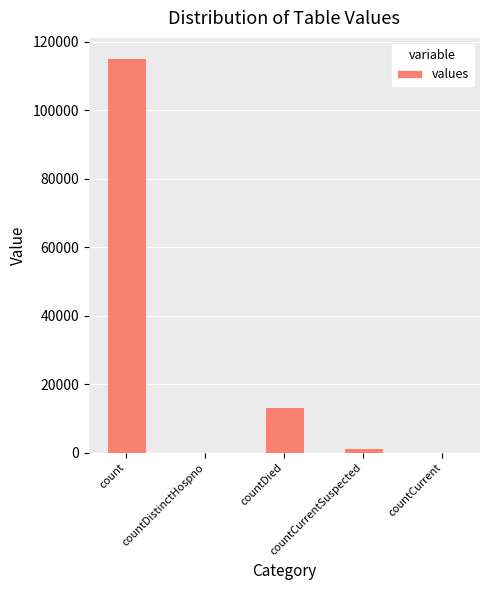

Reading left to right, what are all the values shown in this chart?

count=115379	countDistinctHospno=0	countDied=13343	countCurrentSuspected=1383	countCurrent=0